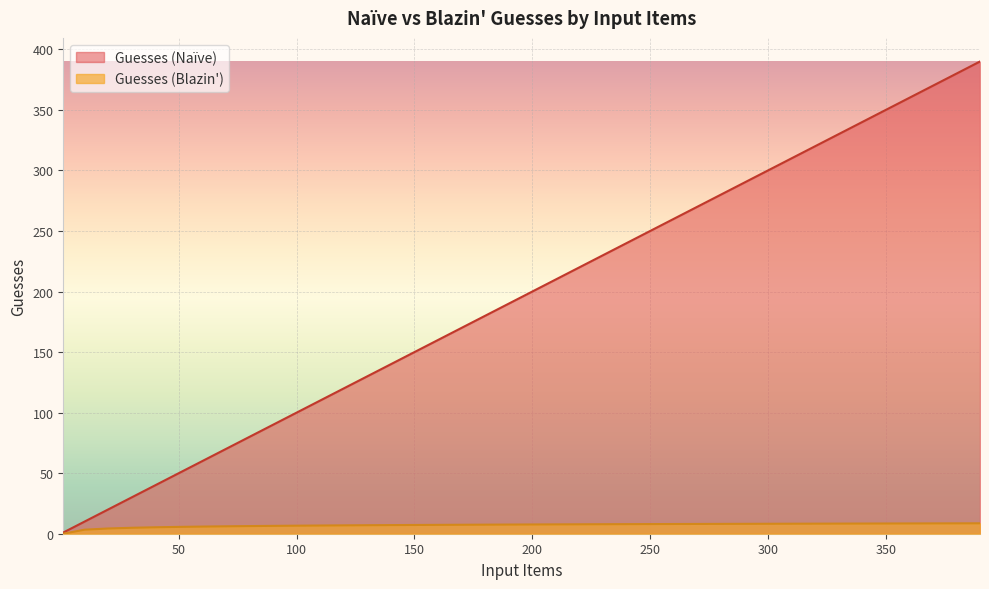

What are all the series names shown in the legend?

Guesses (Naïve), Guesses (Blazin')